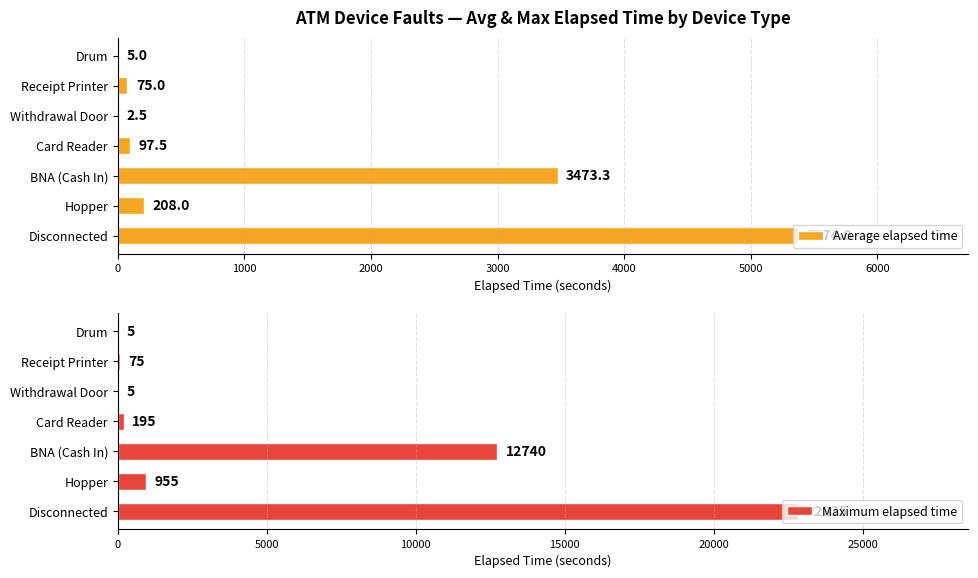

What is the approximate value of Maximum elapsed time at Receipt Printer, to the nearest 50?

100